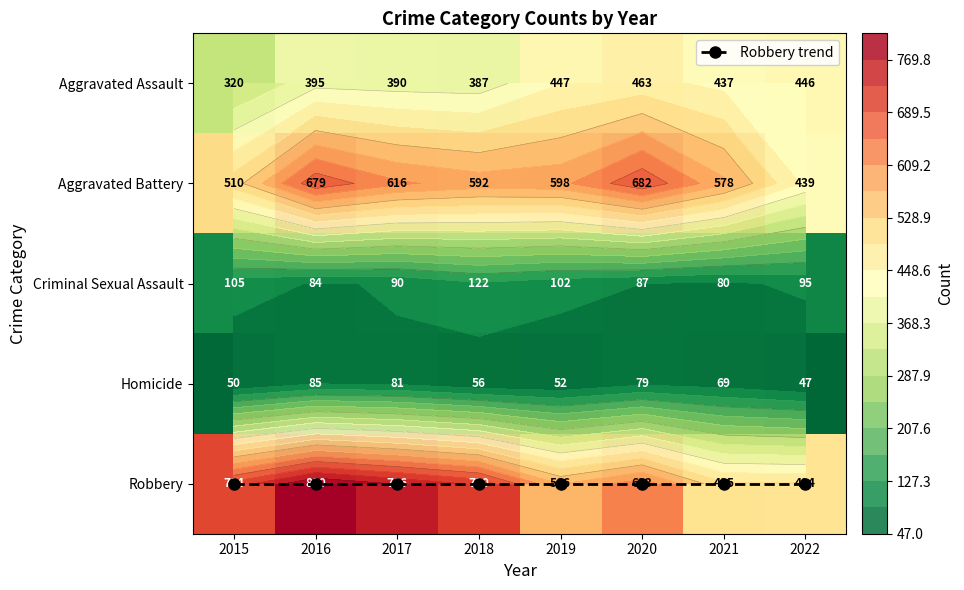

Is it true that Robbery equals 238 at 2021?

False